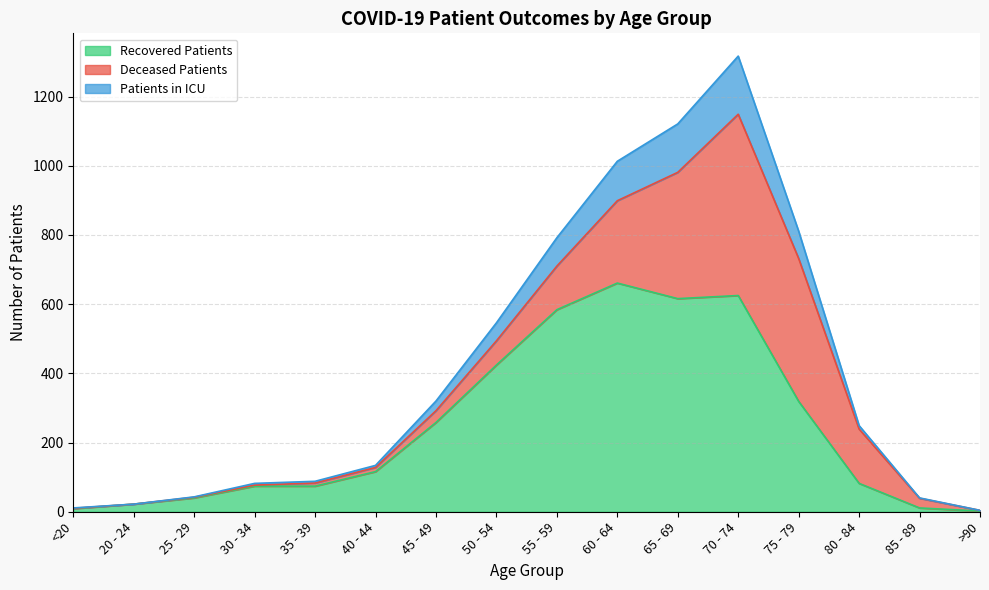

Which has a higher value, 65 - 69 or <20?

65 - 69